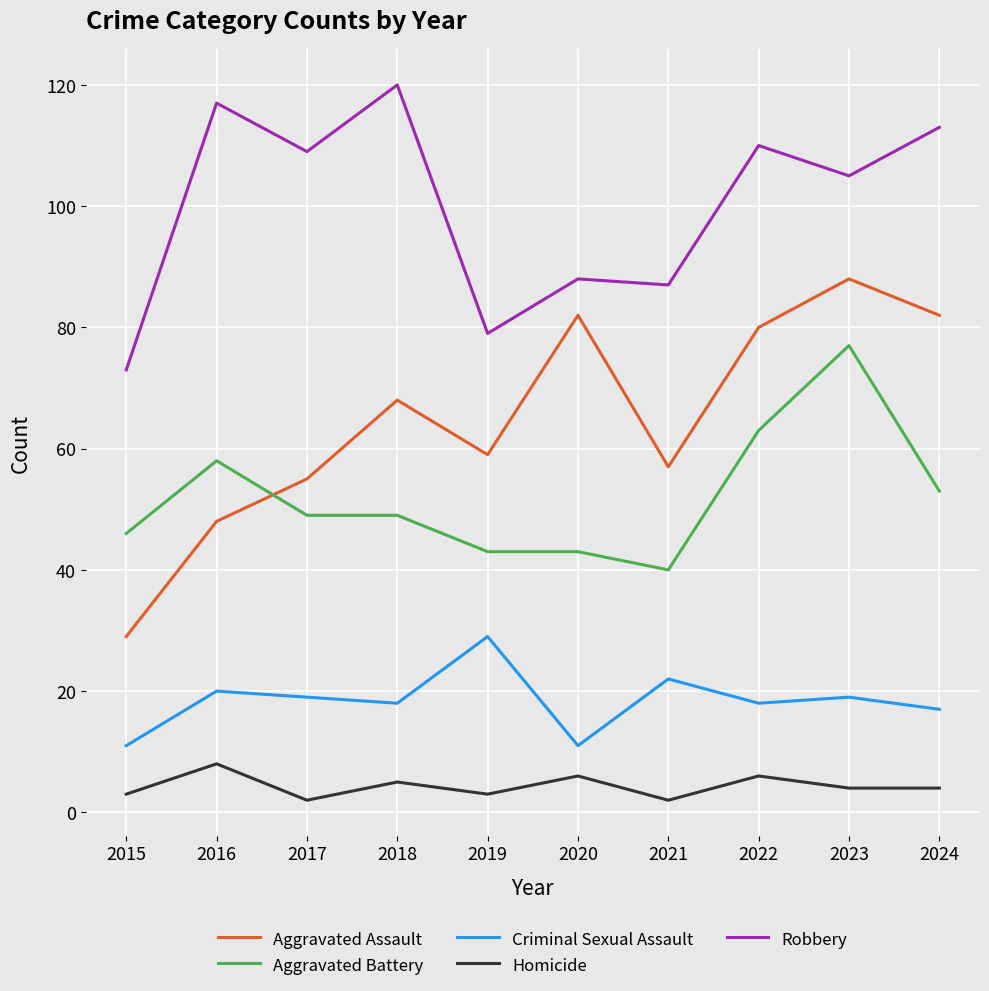

Which series has the widest spread of values?

Aggravated Assault